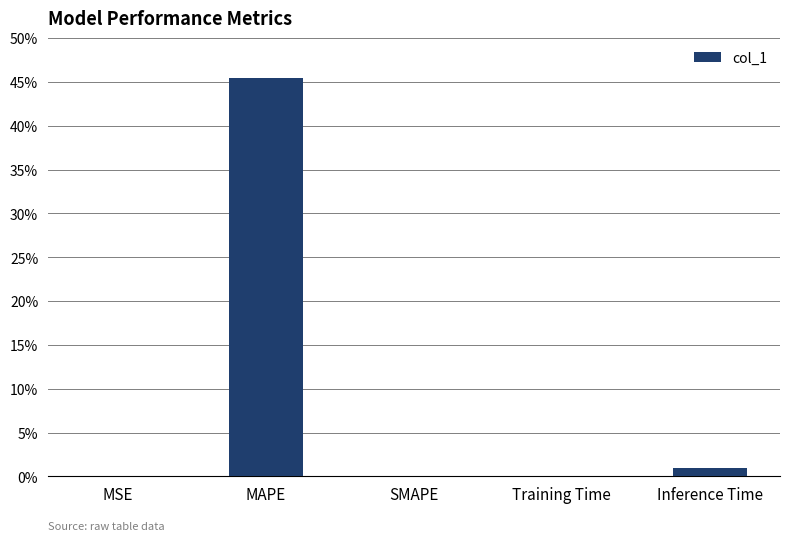

The chart shows a value of 65.3 at MAPE. True or false?

False